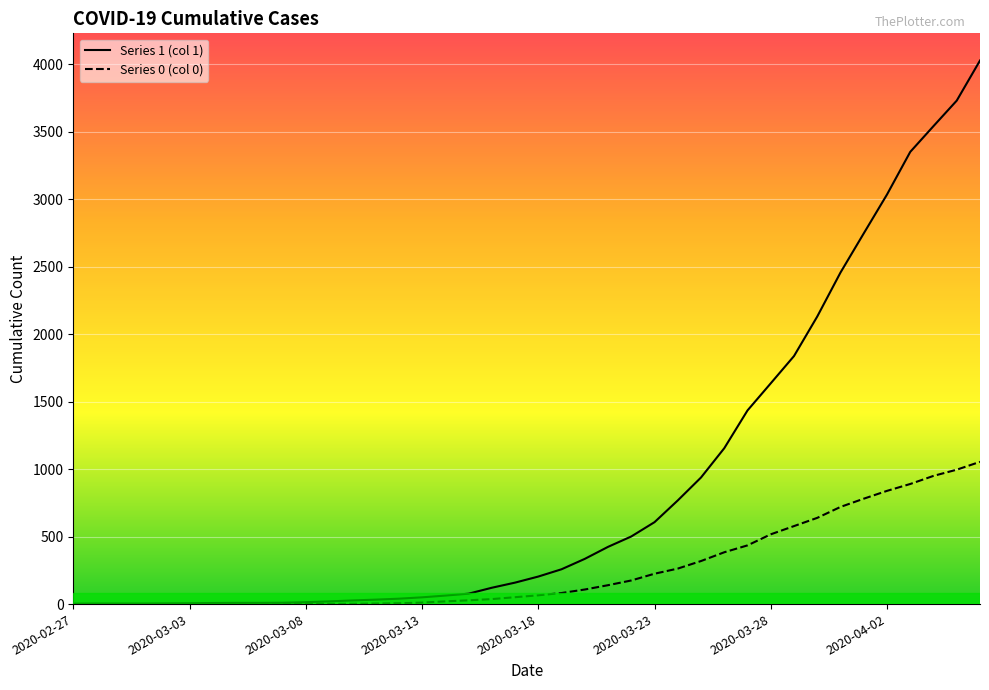

Which series has the largest total across all categories?

1